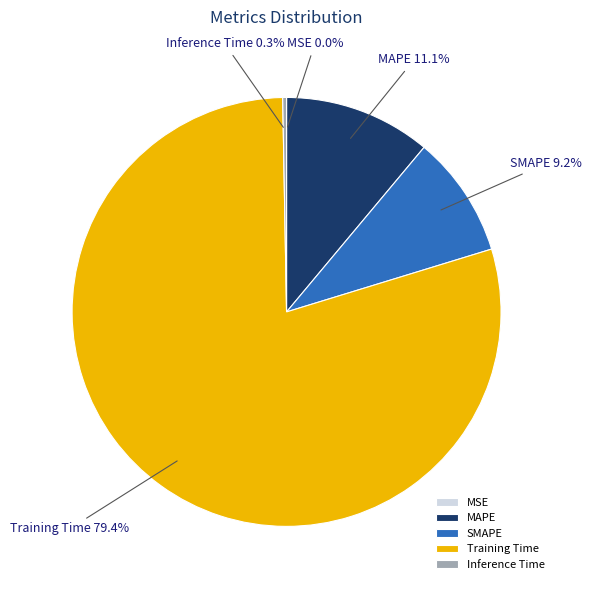

To the nearest percent, what portion does SMAPE represent?

9%